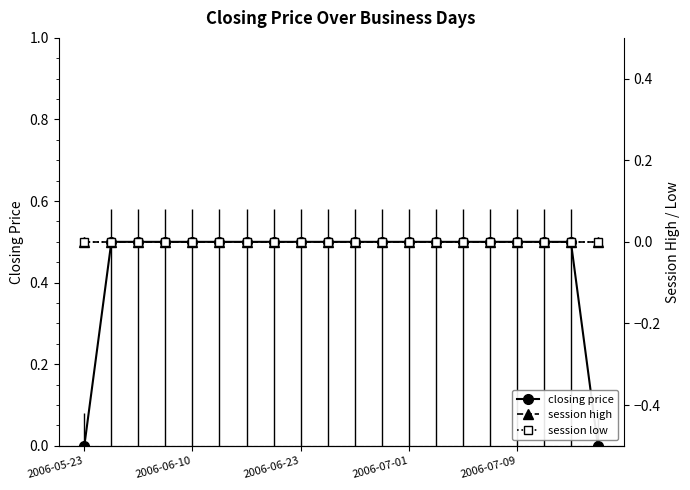

The closing price series shows 0.7 at 2006-06-23. True or false?

False